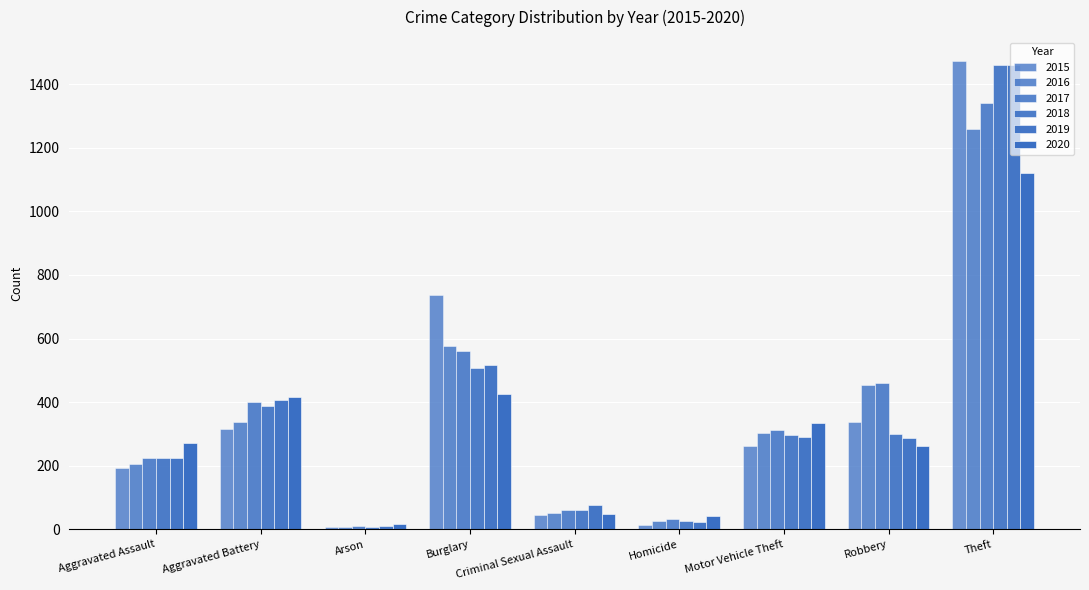

At how many categories does at least one series exceed 982?

1